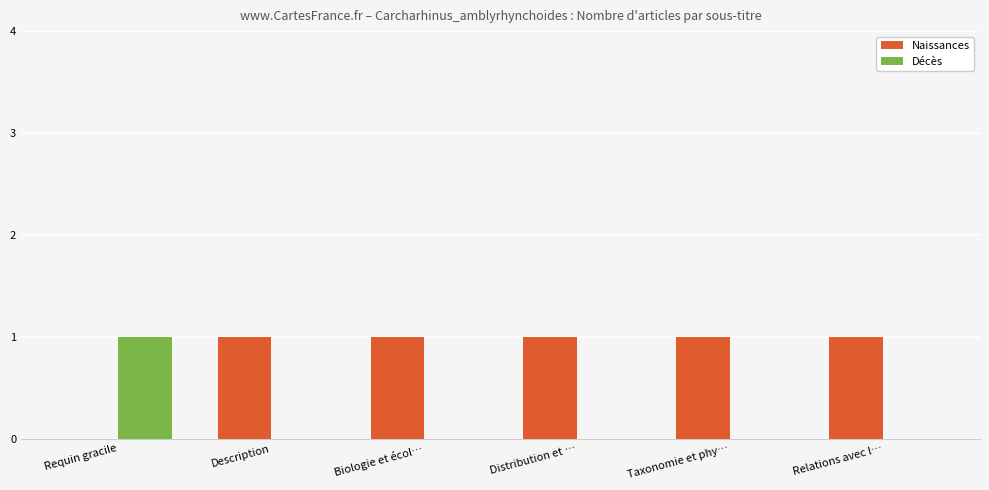

Is the value of Naissances at Distribution et … greater than the value of Décès at Distribution et …?

Yes